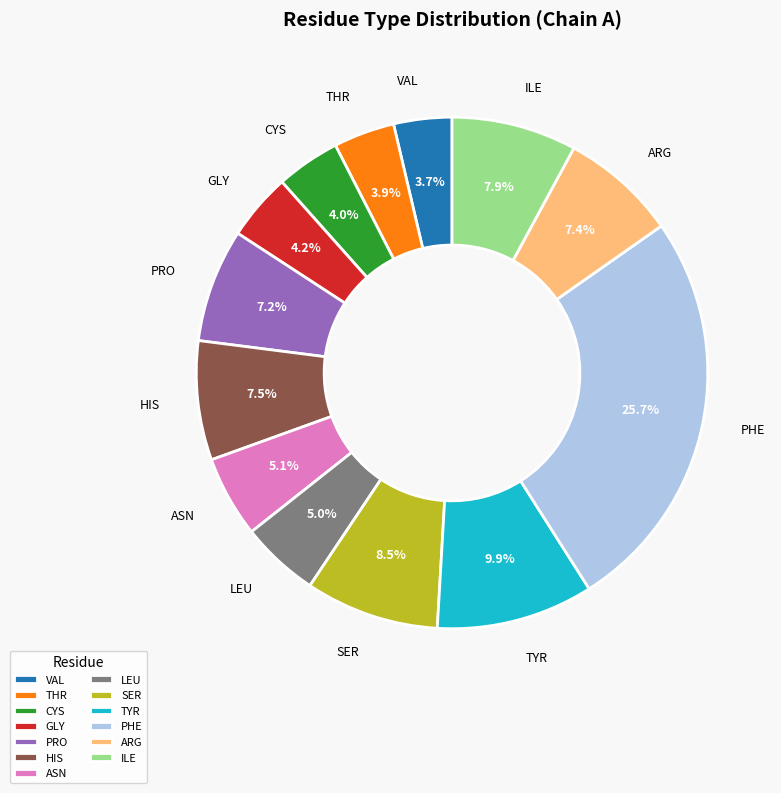

To the nearest percent, what is the average slice percentage?

8%